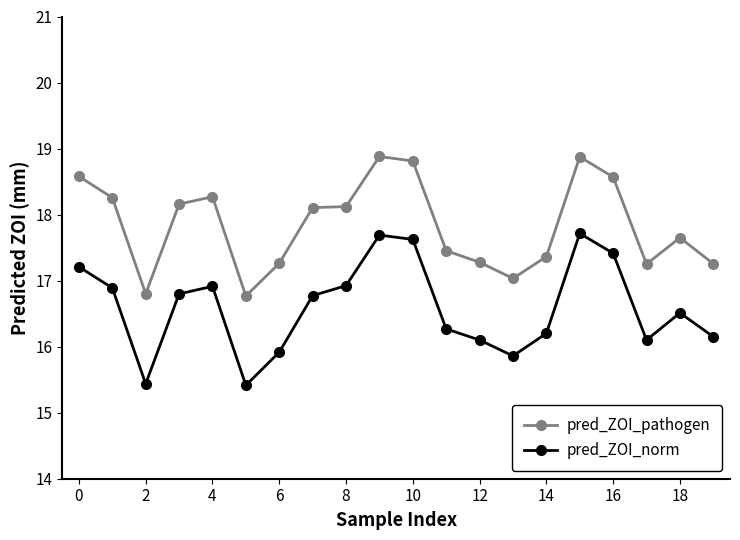

What is the smallest value displayed?

15.4